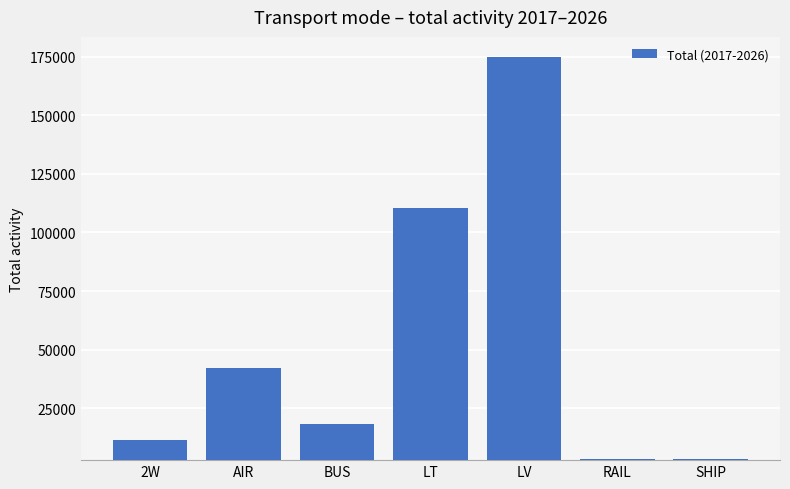

What is the difference between the maximum and minimum values?

171241.8